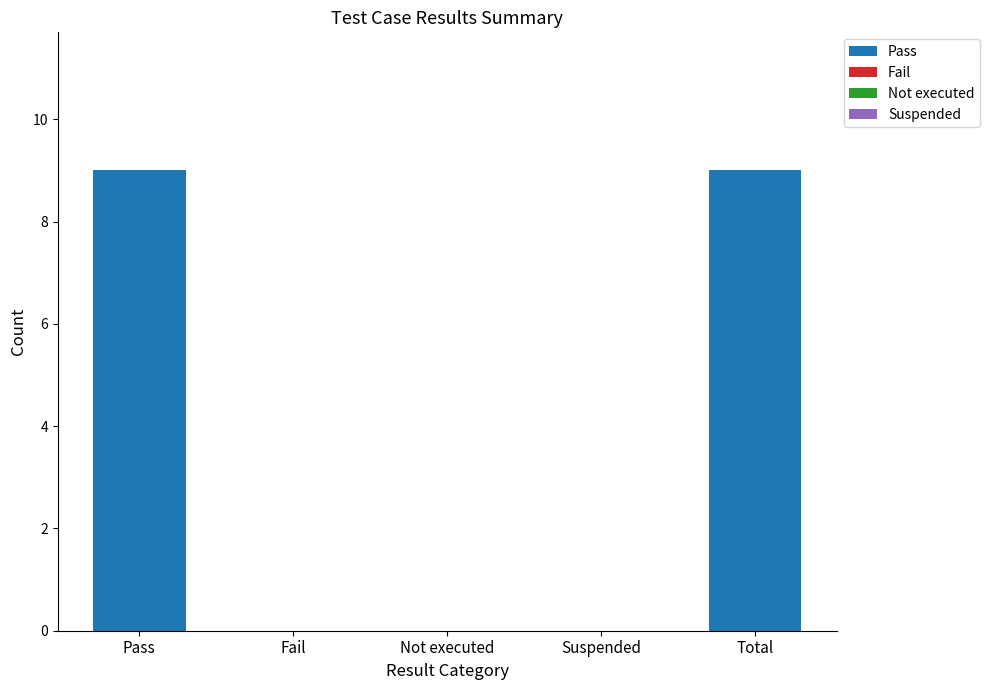

What is the sum of the values at Total and Pass?

18